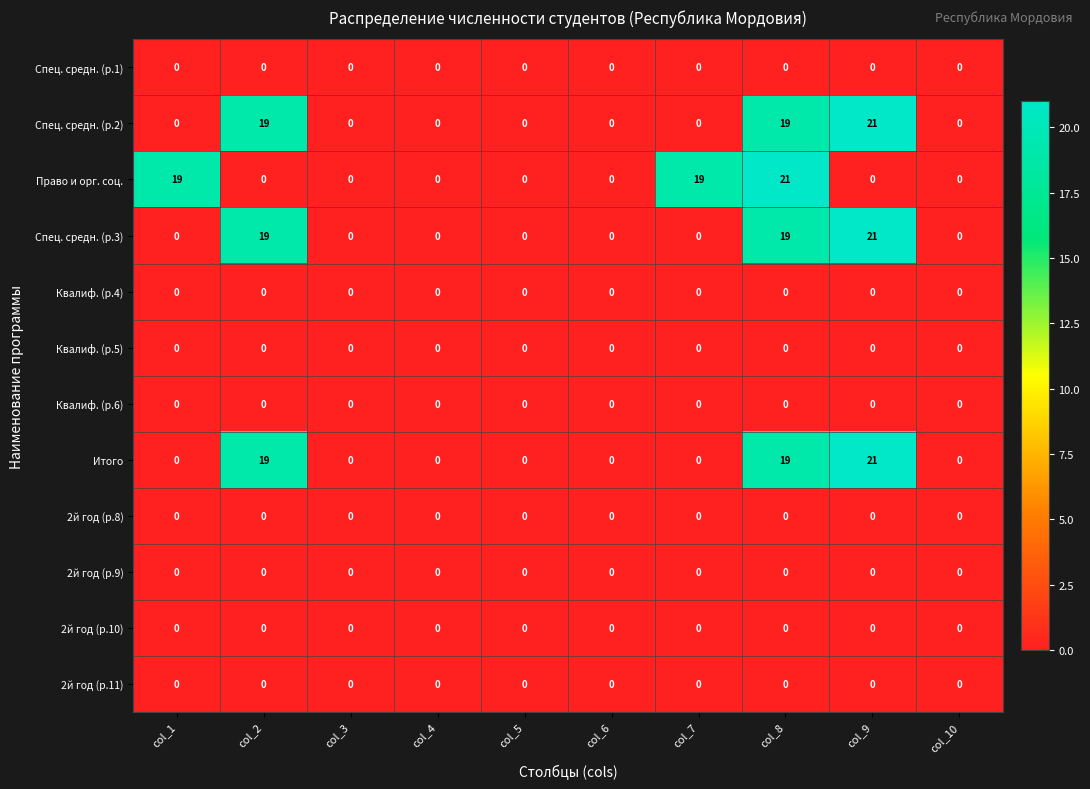

What is the difference between the highest and lowest values at col_2?

19